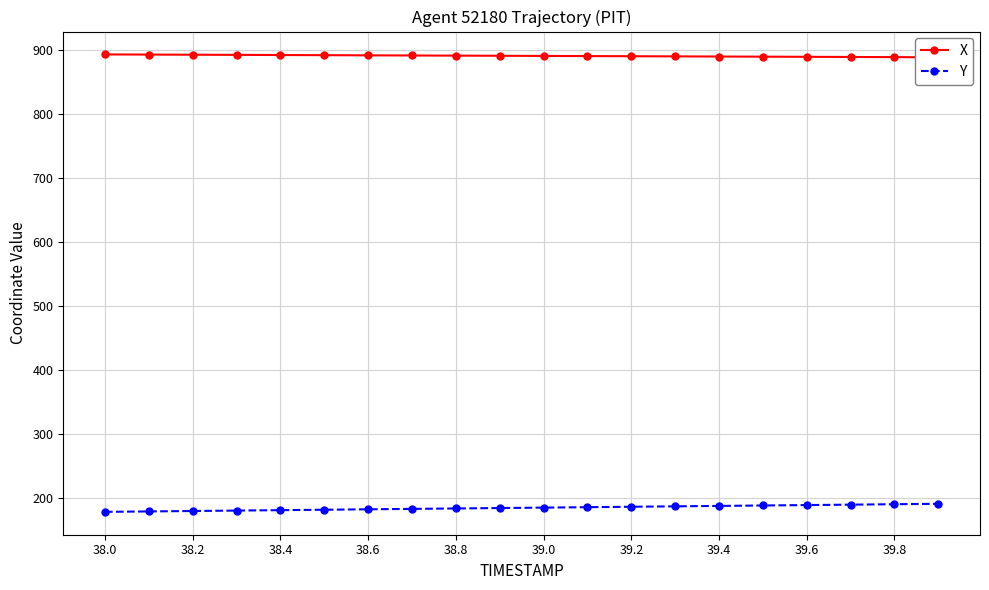

What is the value of the X point at the 10th from the left?

890.9